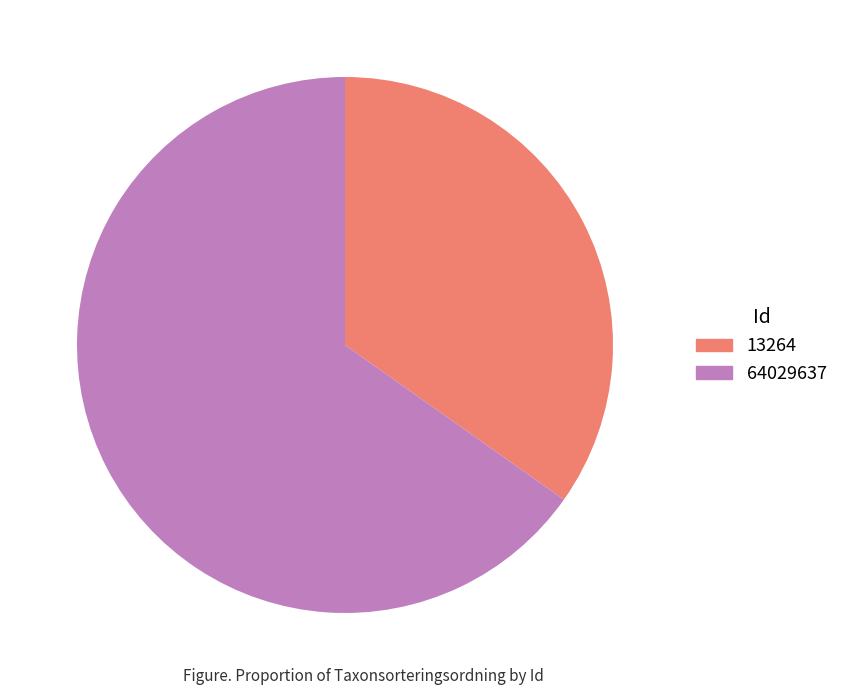

Which slice is the largest?

64029637